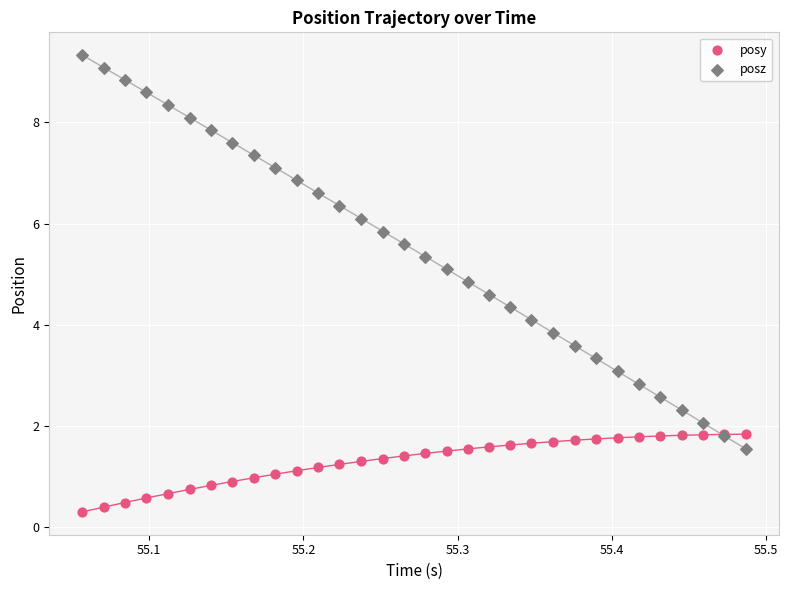

Which series contains the highest Y value?

posz